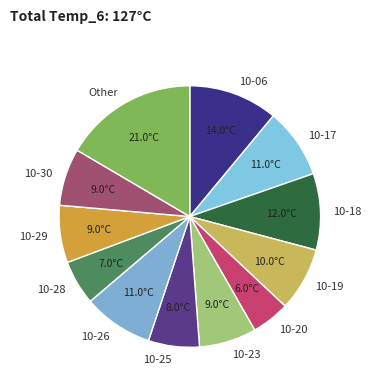

Is there any slice that represents more than half of the pie?

No